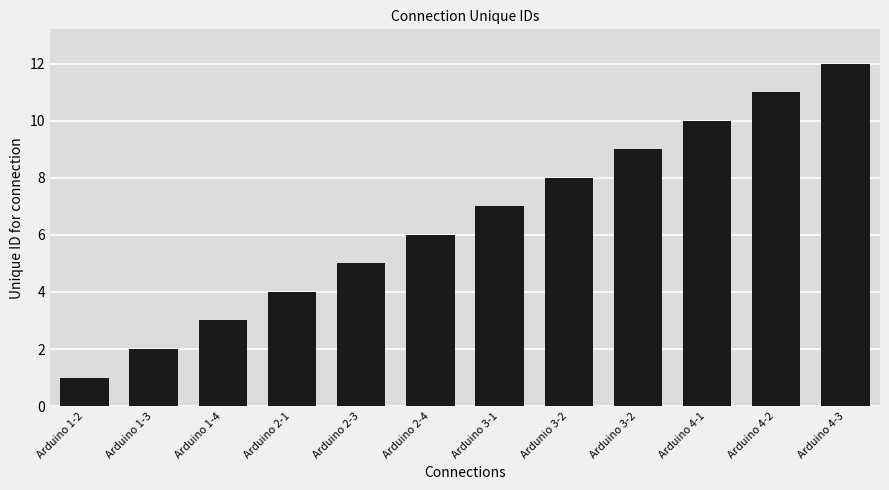

Which label corresponds to the largest value in the chart?

Arduino 4-3